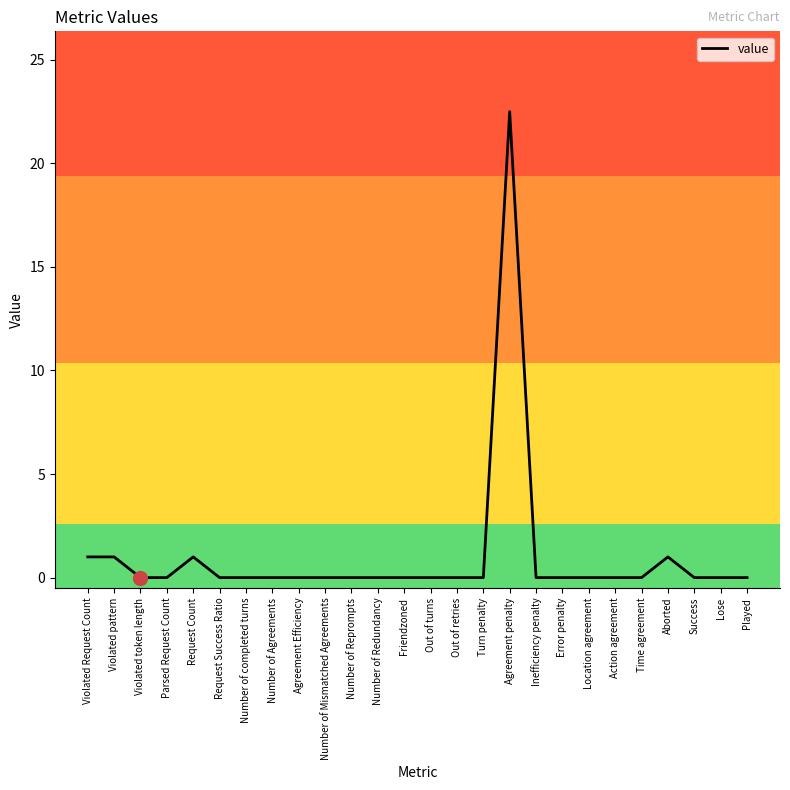

What is the change in value from Violated pattern to Number of completed turns?

-1.0